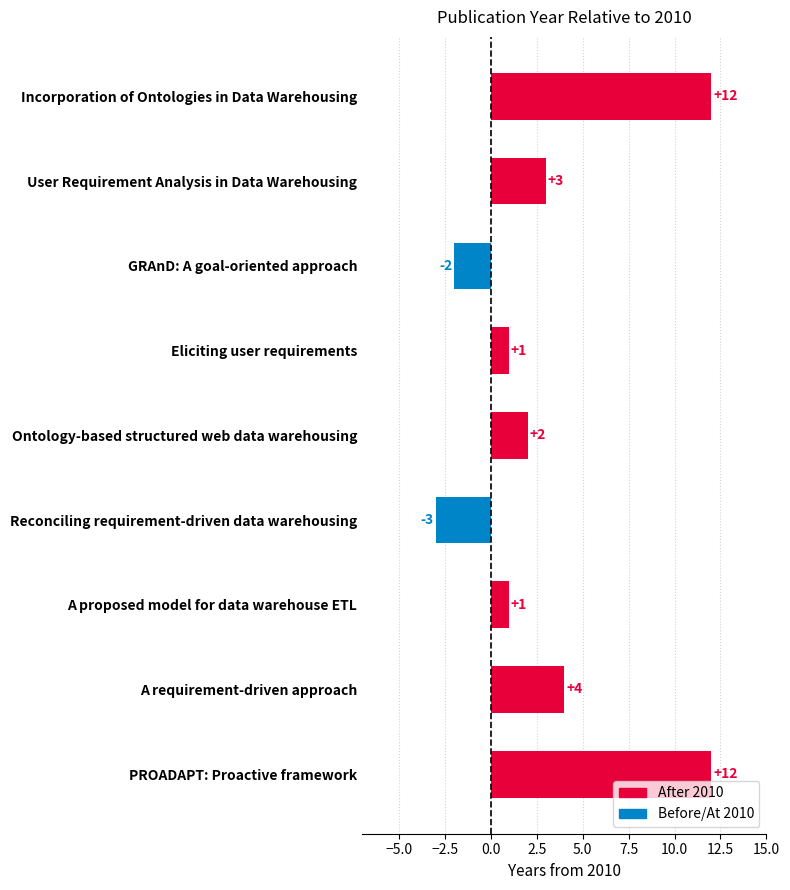

Reading top to bottom, what are all the values shown in this chart?

12	3	-2	1	2	-3	1	4	12